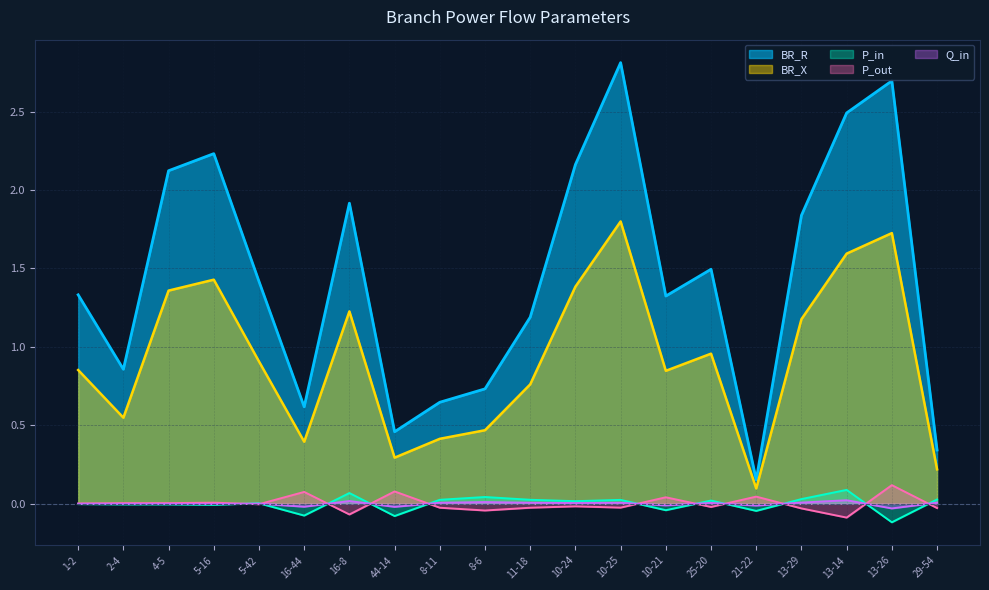

True or false: P_in and BR_R cross at least once.

False